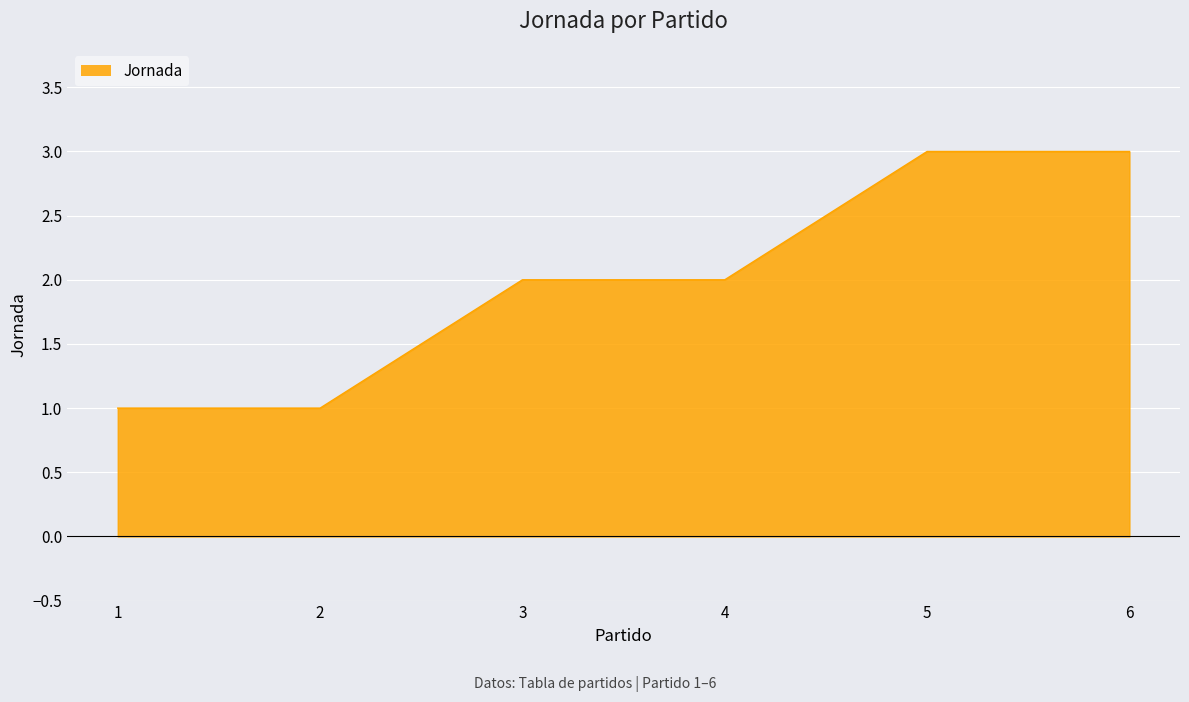

What is the maximum value shown in the chart?

3